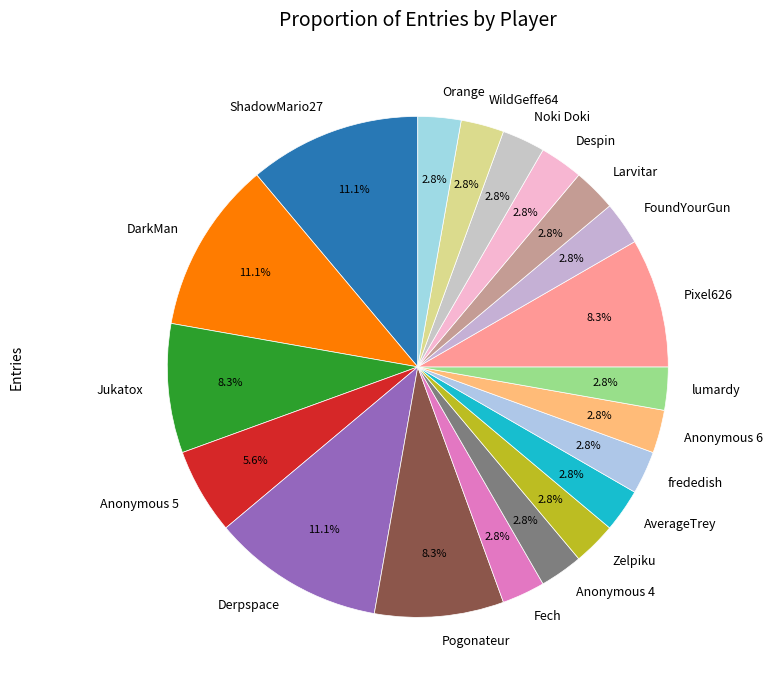

To the nearest percent, what is the combined percentage of WildGeffe64 and DarkMan?

14%